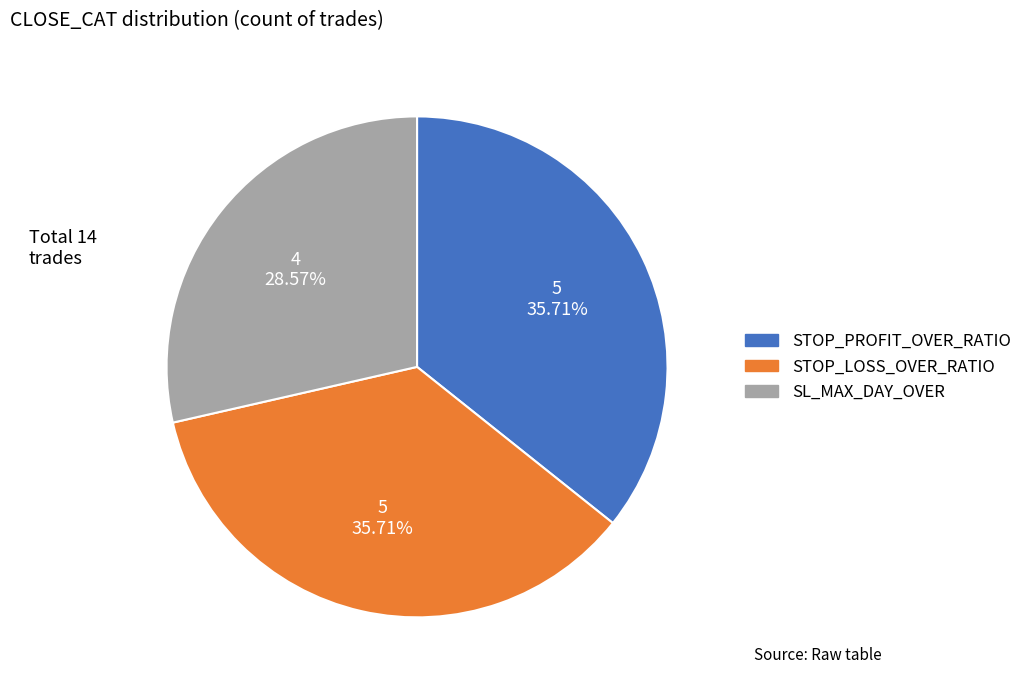

True or false: SL_MAX_DAY_OVER accounts for 29% of the total.

True